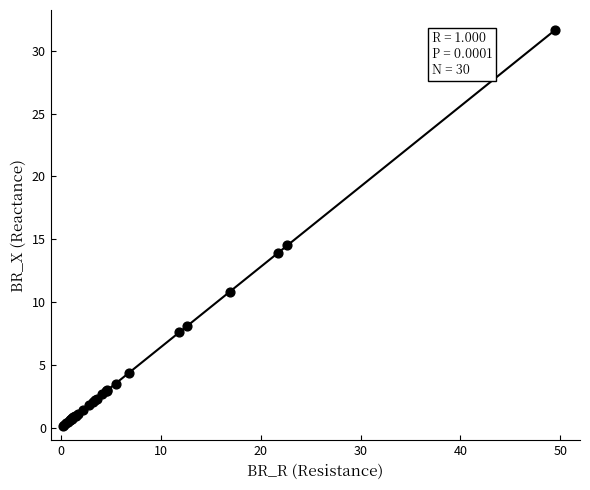

What Y value in the scatter plot is closest to 15?

14.5